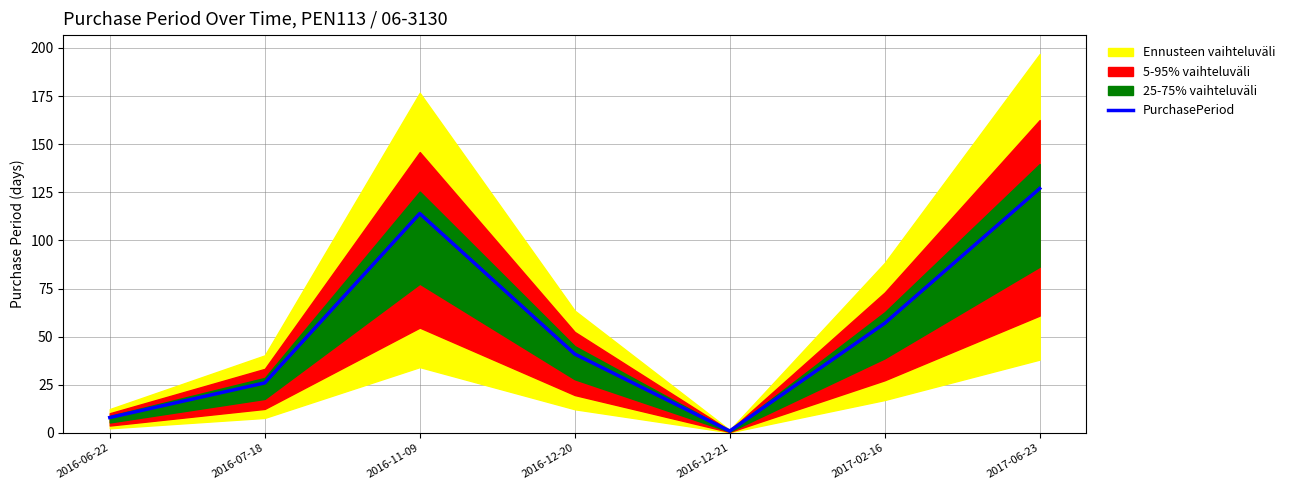

How many values are below 41?

3